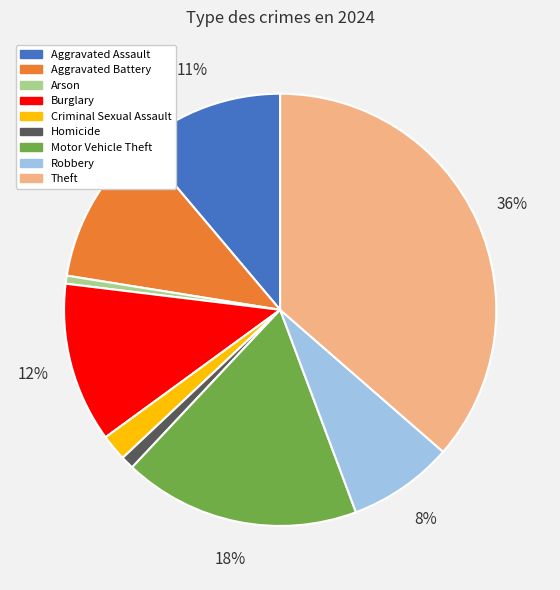

To the nearest percent, what is the average slice percentage?

11%